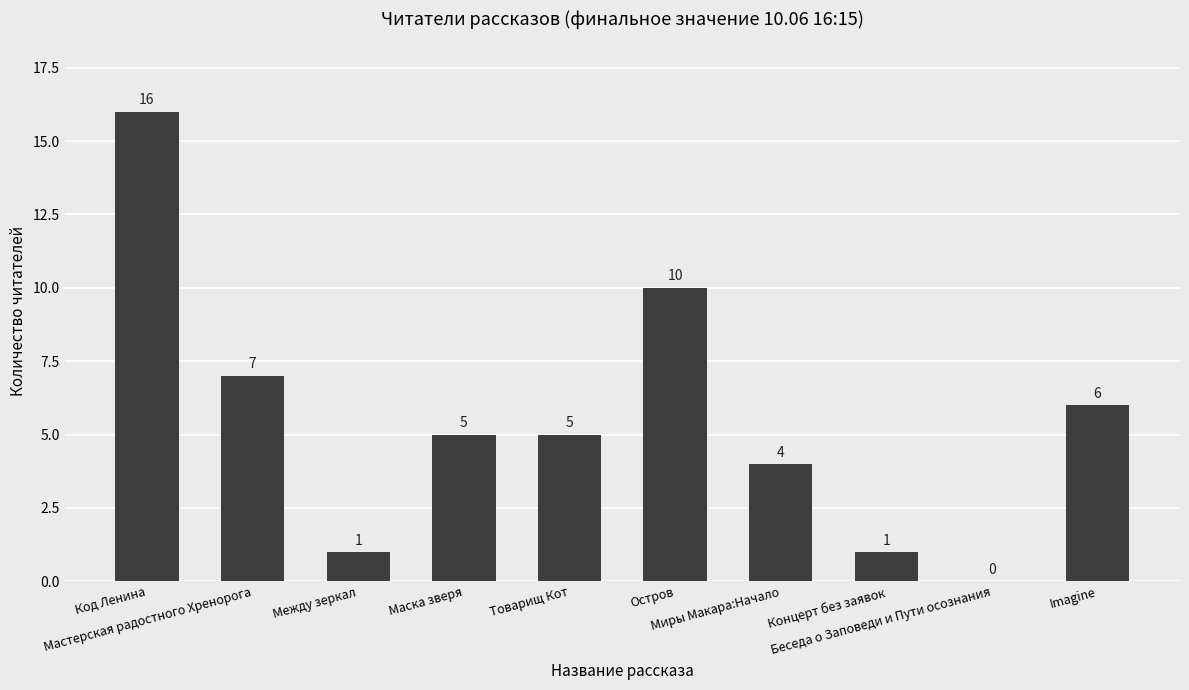

What is the average value?

6